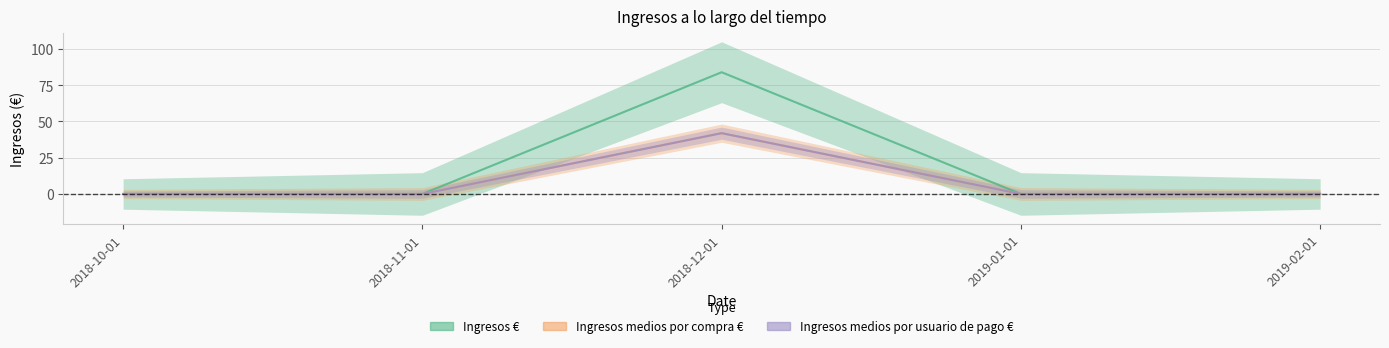

Is it true that Ingresos medios por usuario de pago € equals -15.9 at 2018-10-01?

False